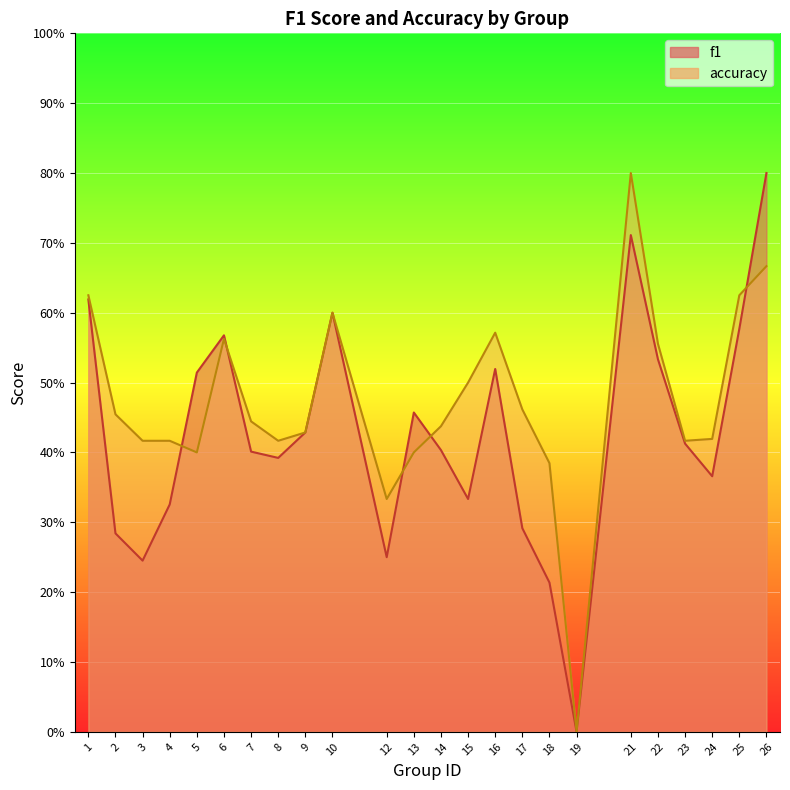

Does the chart display data point markers on the line(s)?

No